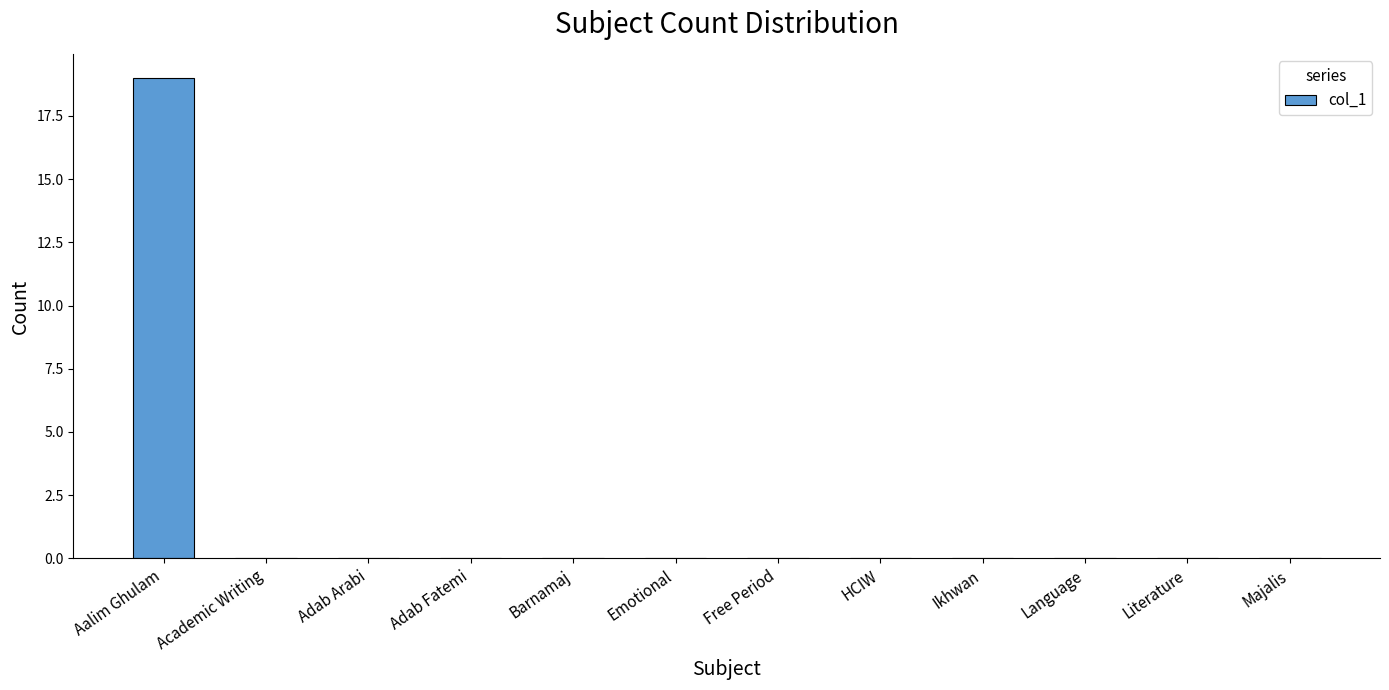

Count the number of data series in this chart.

1